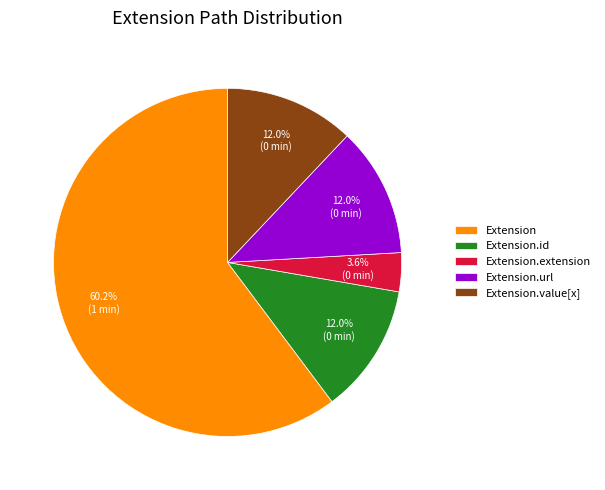

To the nearest percent, what portion does Extension.url represent?

12%